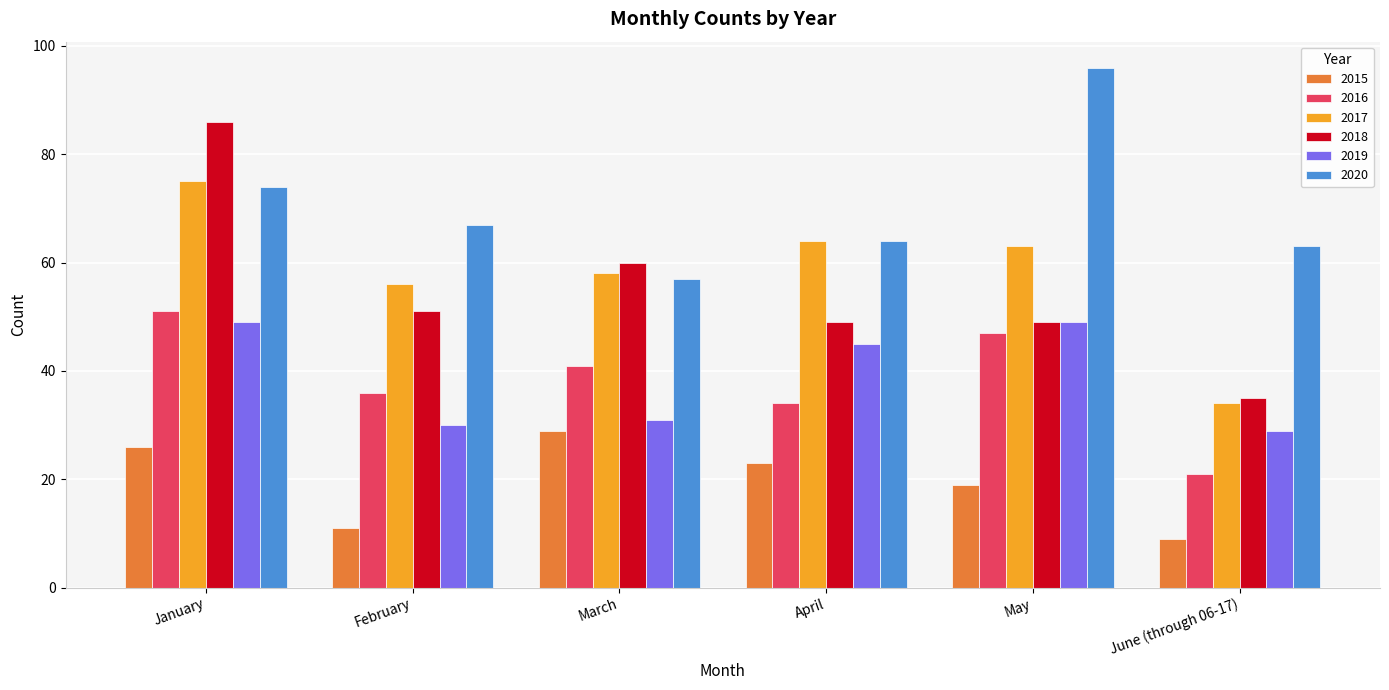

At which label does 2020 reach its minimum?

March